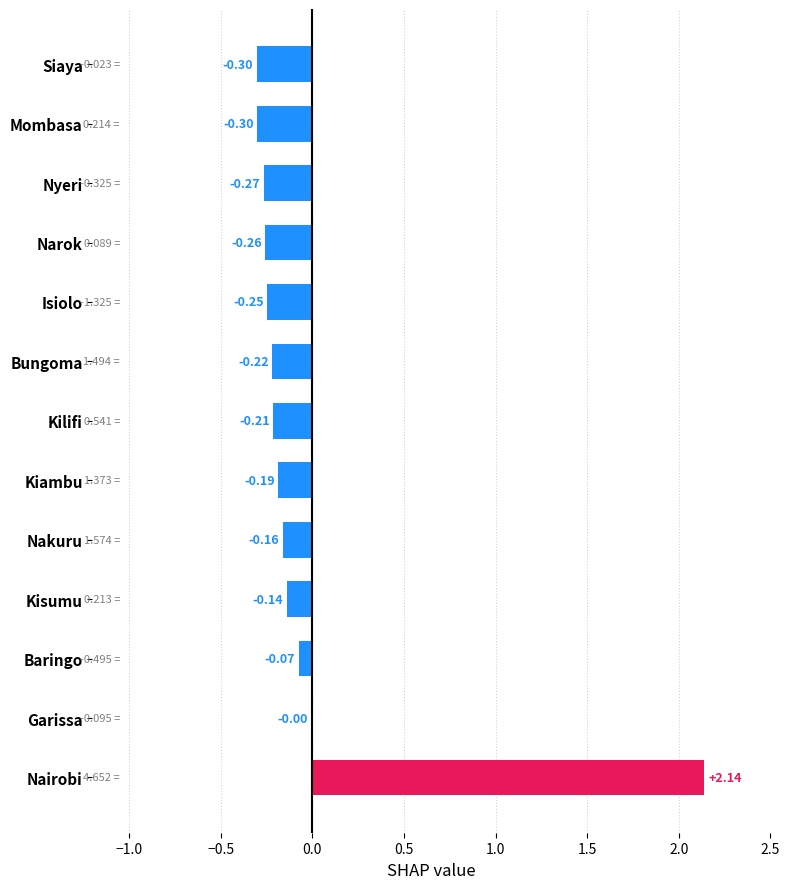

Which label corresponds to the largest value in the chart?

Nairobi